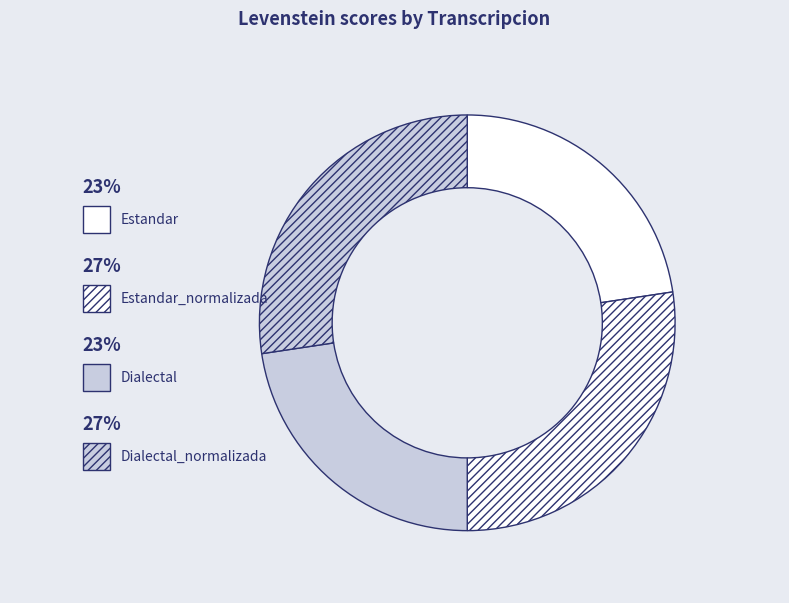

Does any single category account for the majority?

No